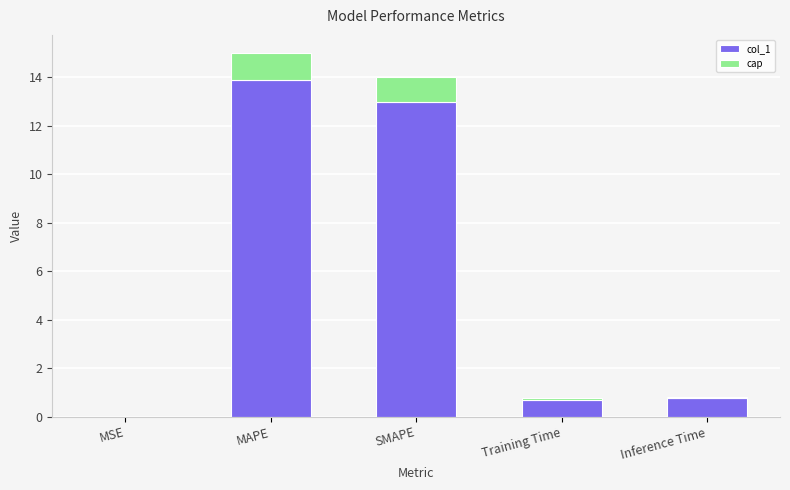

Is it true that col_1 equals 13.9 at MAPE?

True